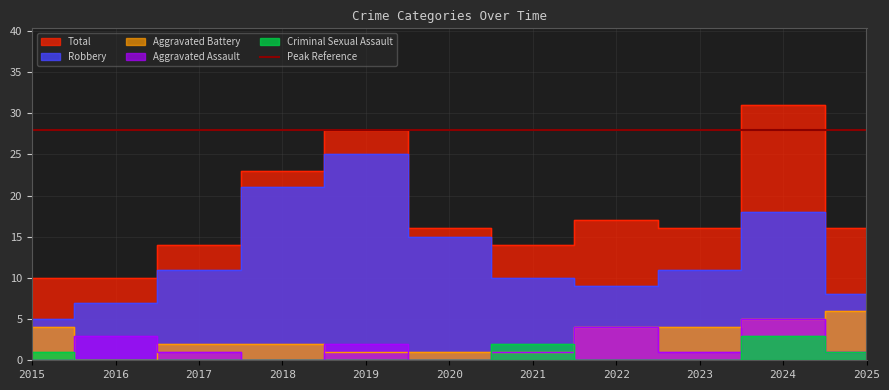

Between 2016 and 2023, which series saw the biggest shift?

Total